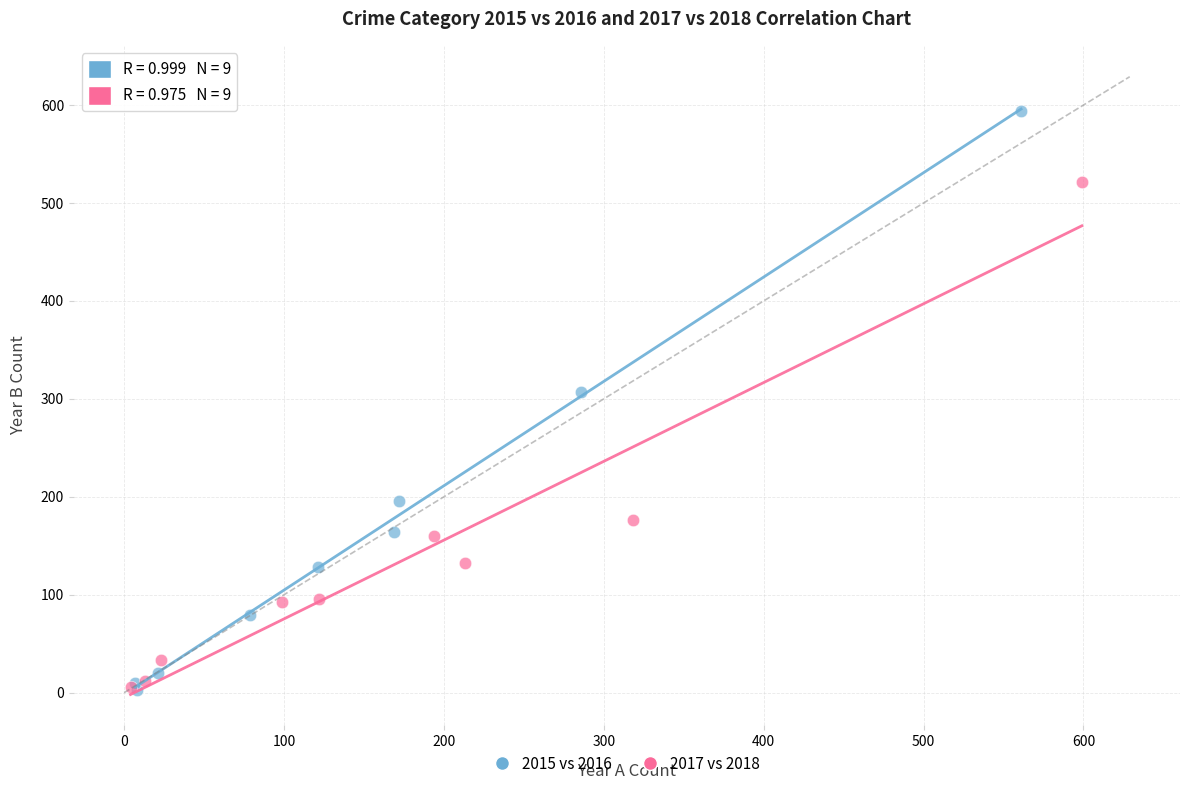

Which series contains the highest Y value?

2015 vs 2016